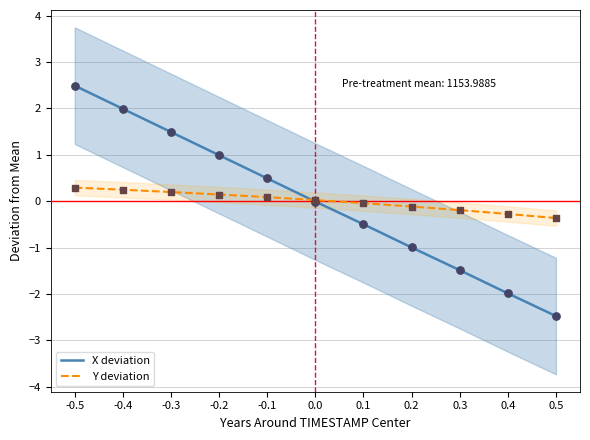

Which series reaches the minimum Y coordinate?

X deviation